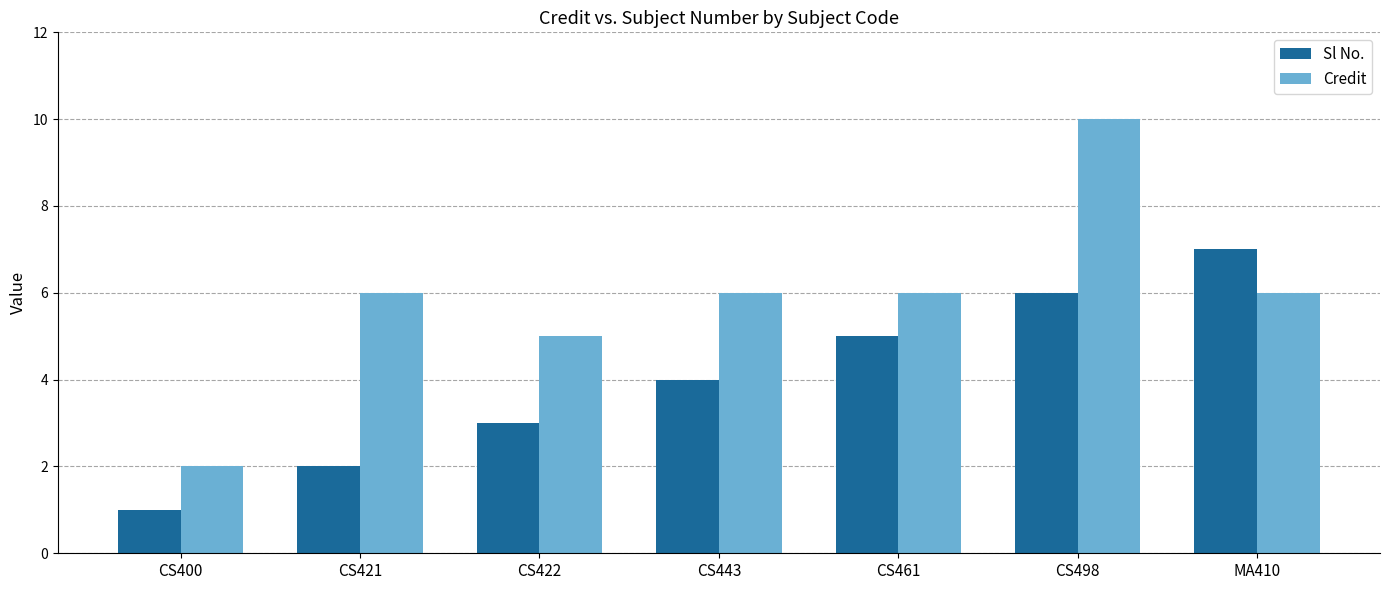

Reading right to left, what are all the values shown in this chart?

Sl No.: 7	6	5	4	3	2	1
Credit: 6	10	6	6	5	6	2